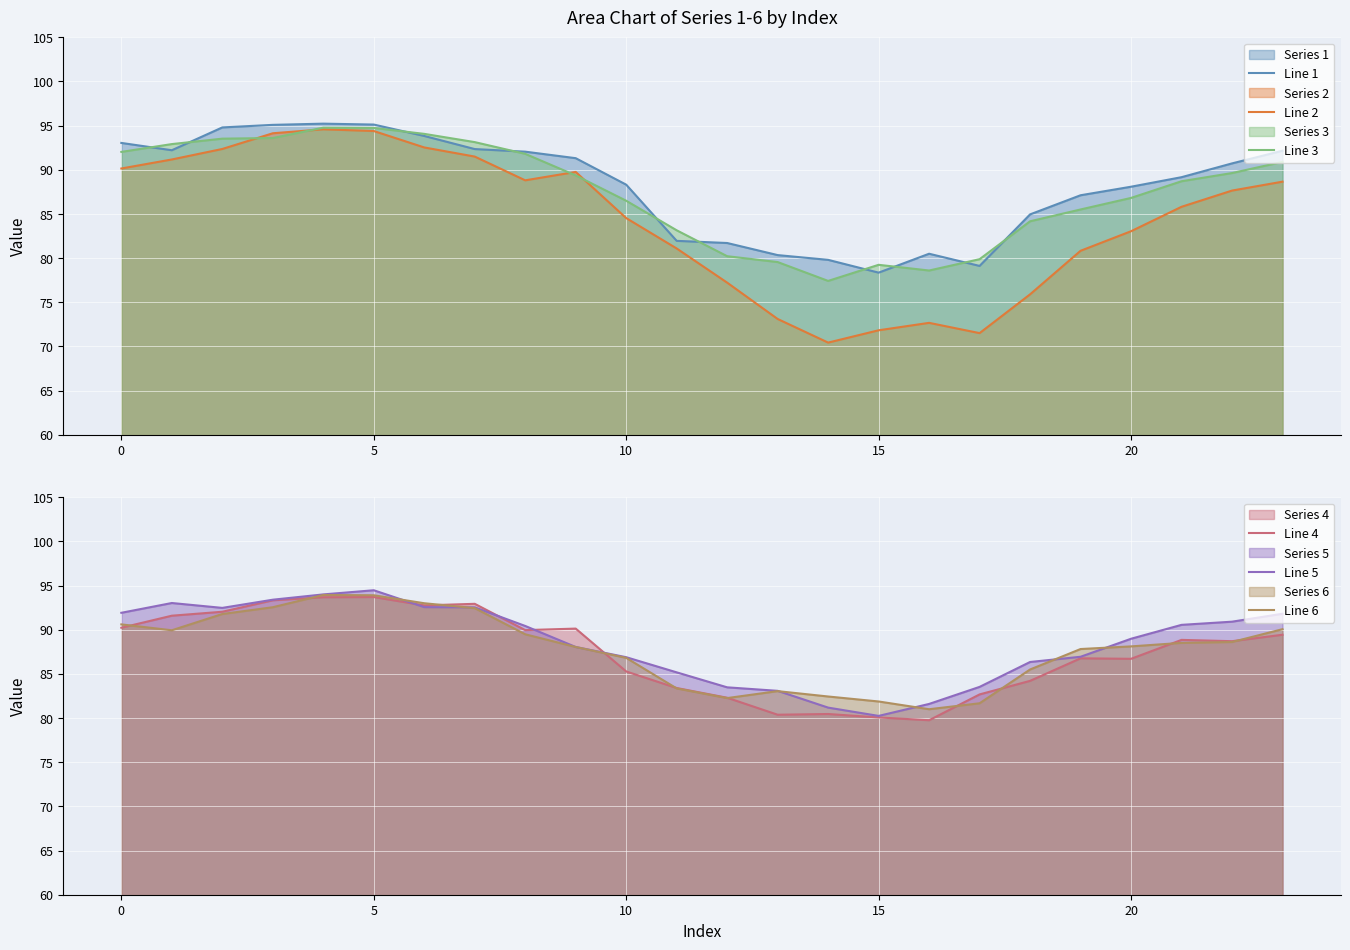

Rank the series by their maximum value, from lowest to highest.

Line 4, Line 6, Line 5, Line 2, Line 3, Line 1